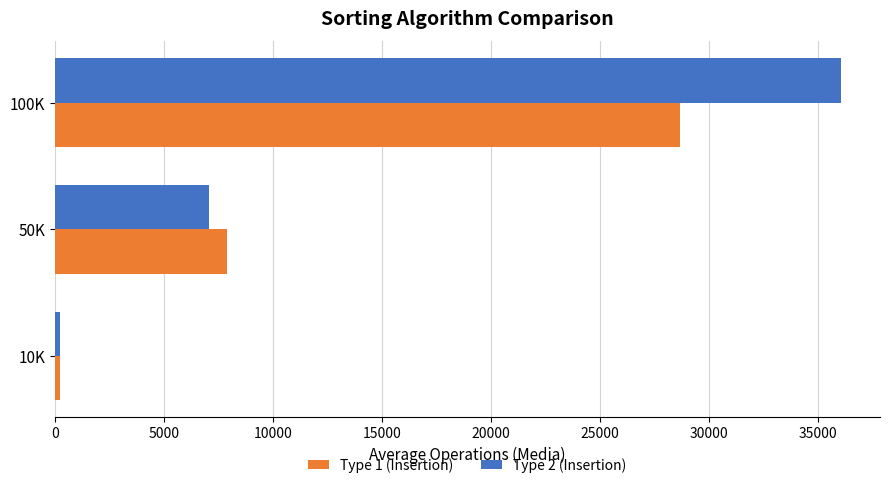

The value of Type 2 (Insertion) at 100K is 21175.7. True or false?

False